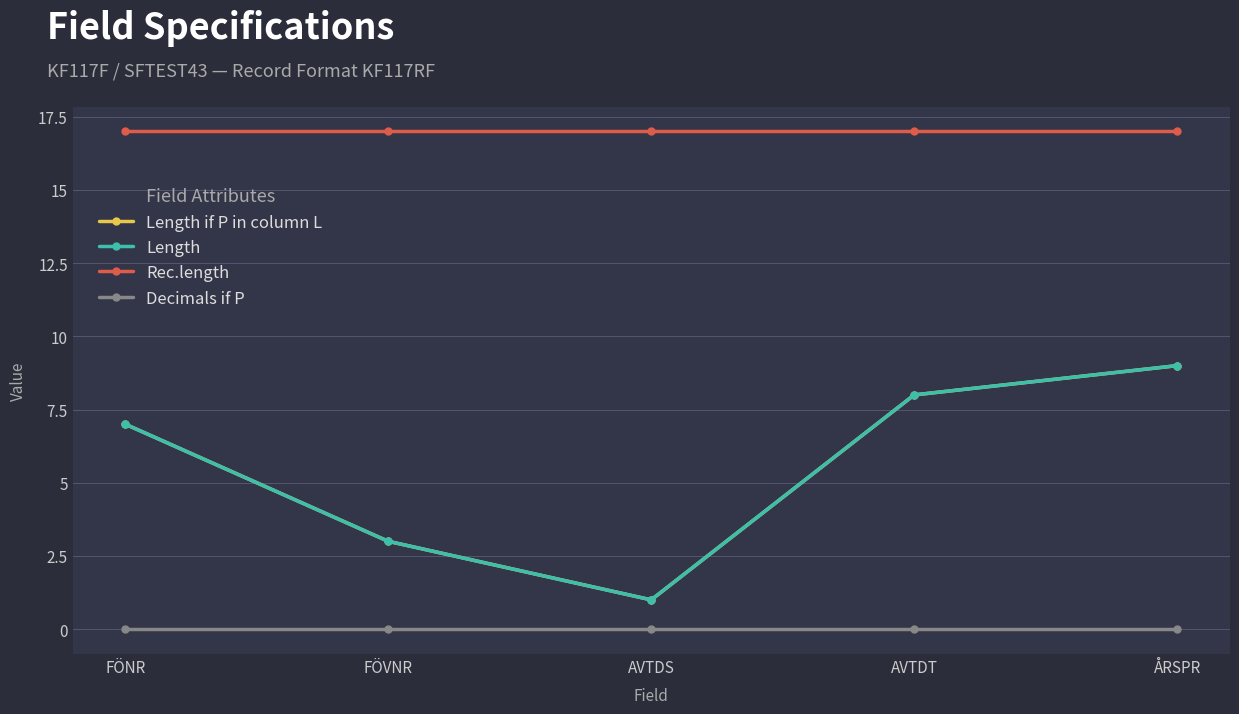

True or false: Rec.length has more than 1 interior local peaks.

False